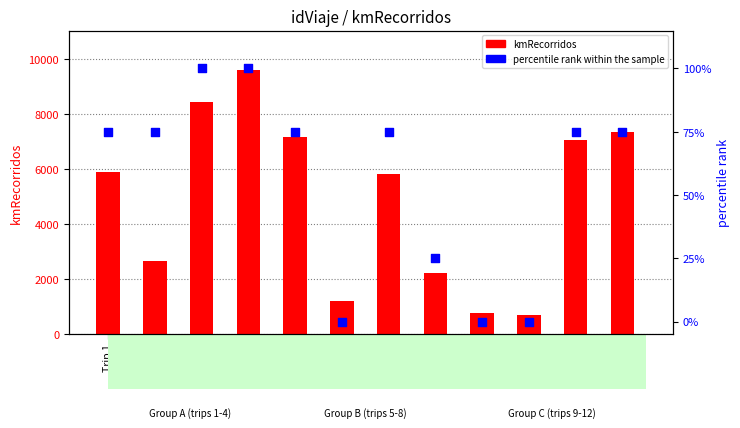

Which series contains the lowest Y value?

percentile rank within the sample